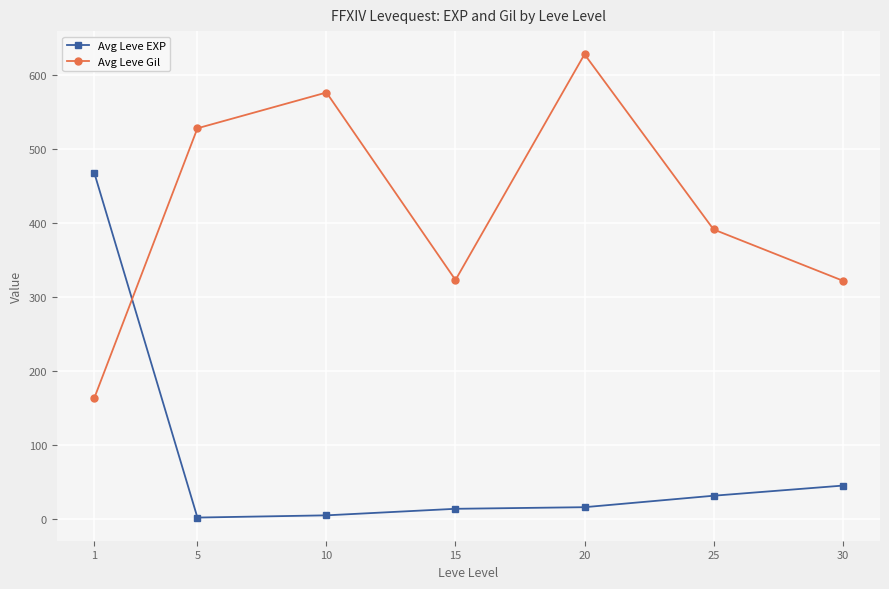

Count the number of data series in this chart.

2